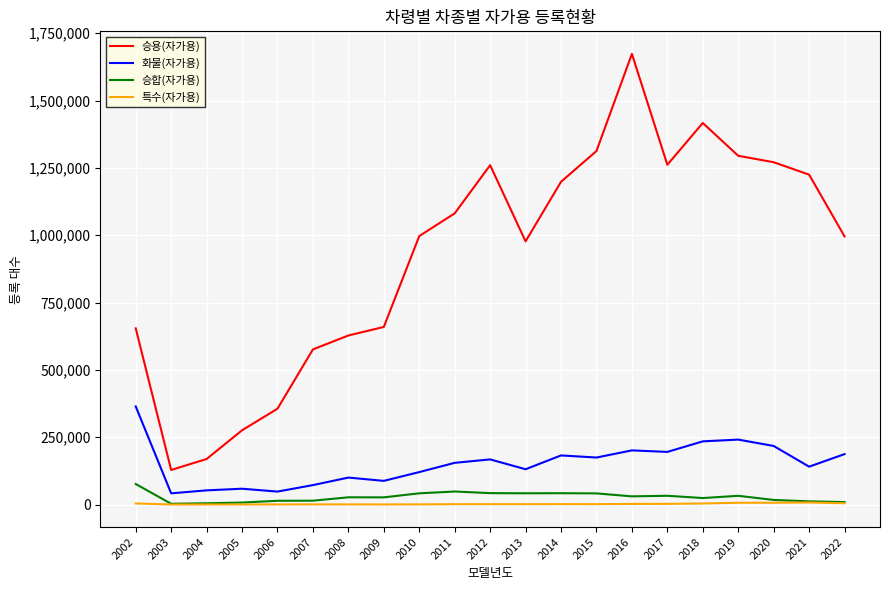

What are all the series names shown in the legend?

승용(자가용), 화물(자가용), 승합(자가용), 특수(자가용)